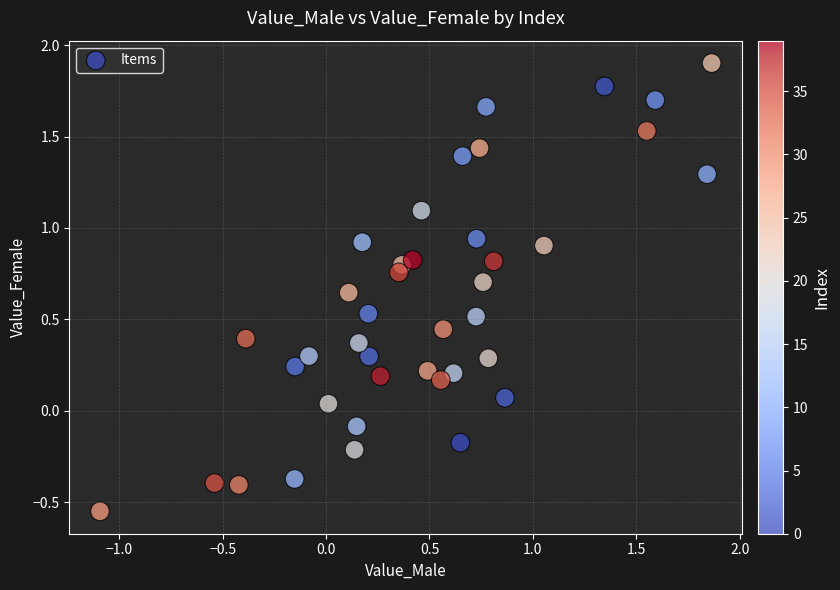

What is the range of X values (max minus min)?

3.0